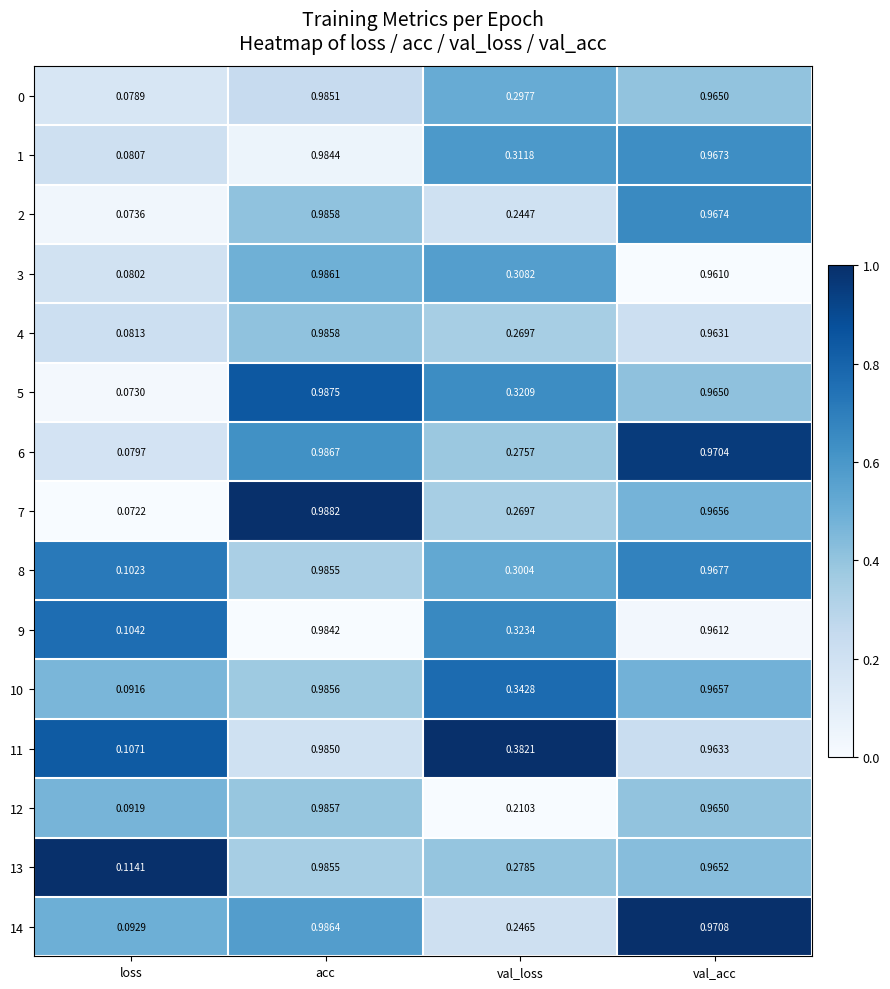

Which series has the largest range (max minus min)?

7